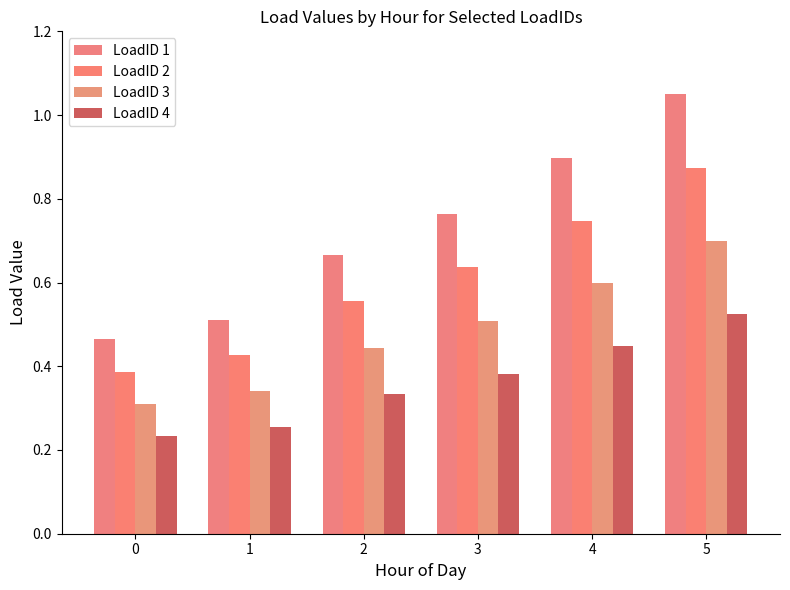

Are the bars grouped side by side (vs. stacked)?

Yes